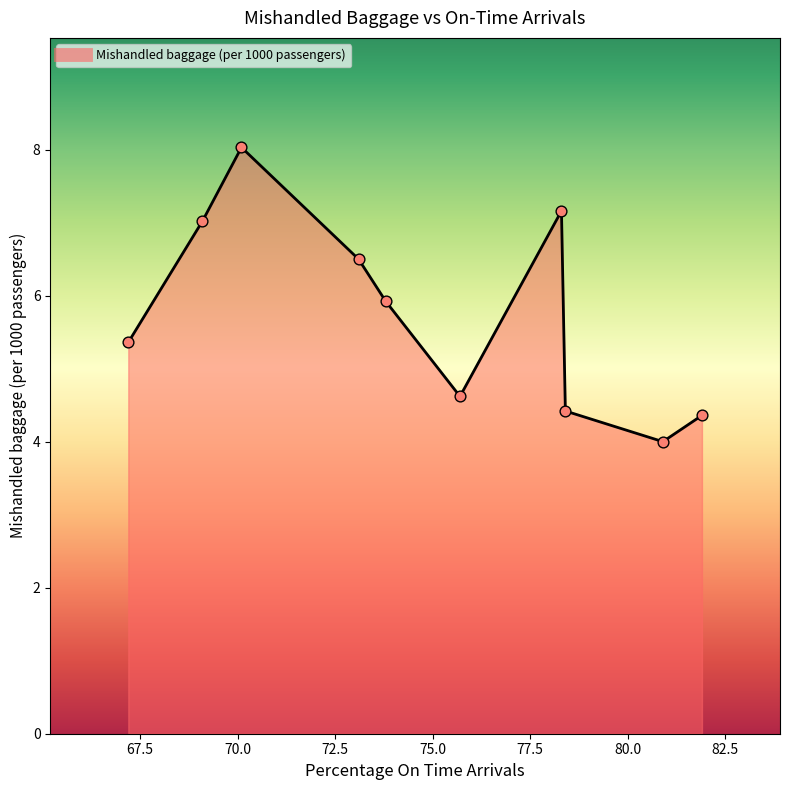

What is the smallest value displayed?

4.0